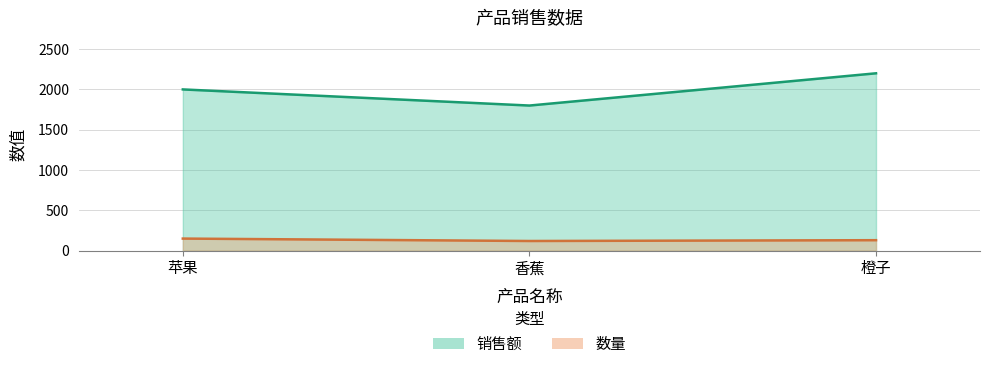

What is the difference between the 销售额 values at 橙子 and 香蕉?

400